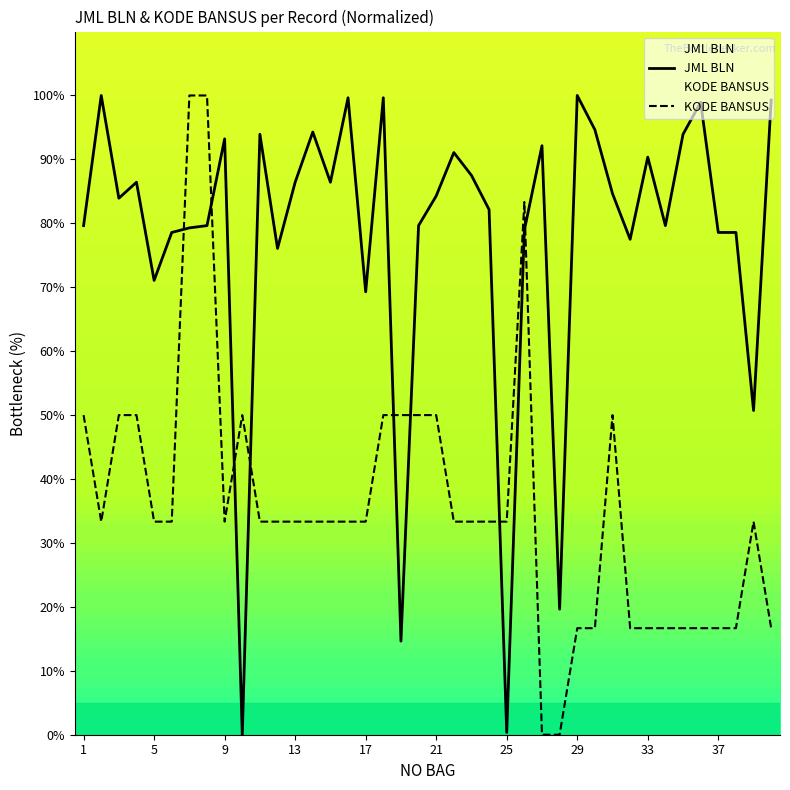

How many data points in JML BLN are above 84?

20